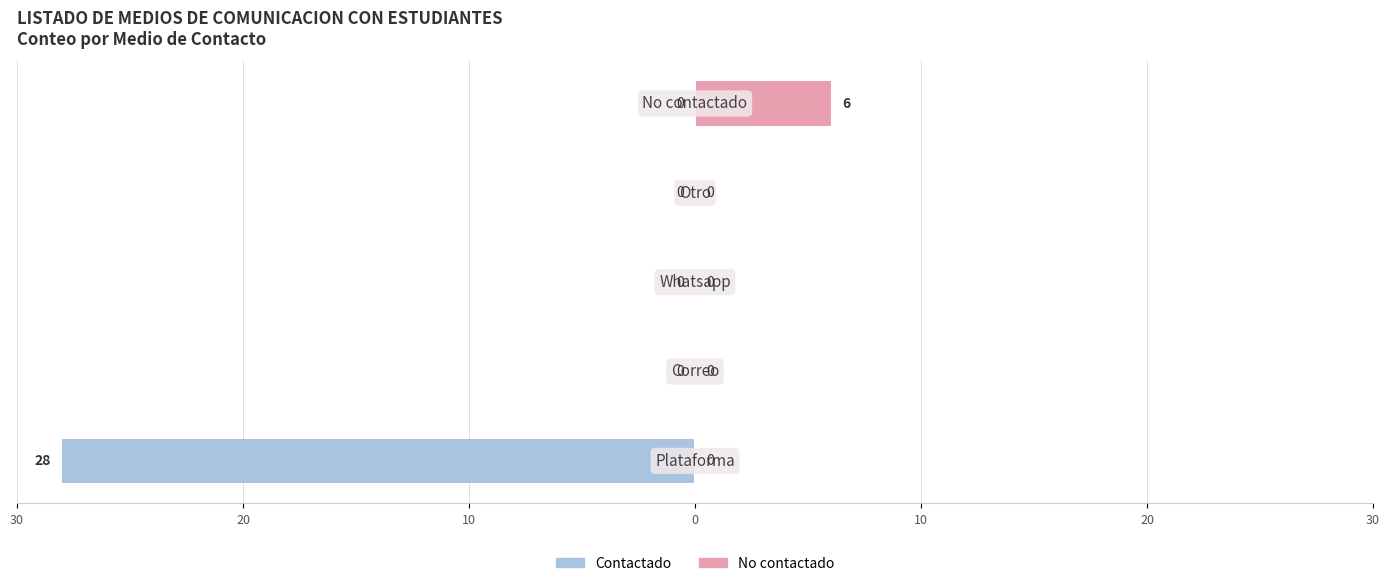

The value of No contactado at 30 is 0. True or false?

True